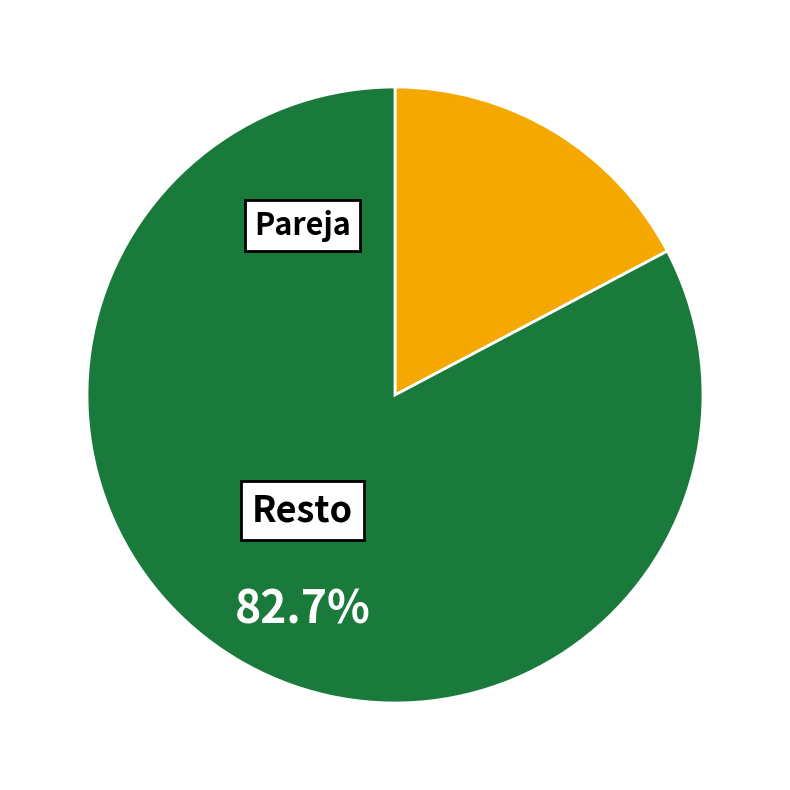

Does any single category account for the majority?

Yes